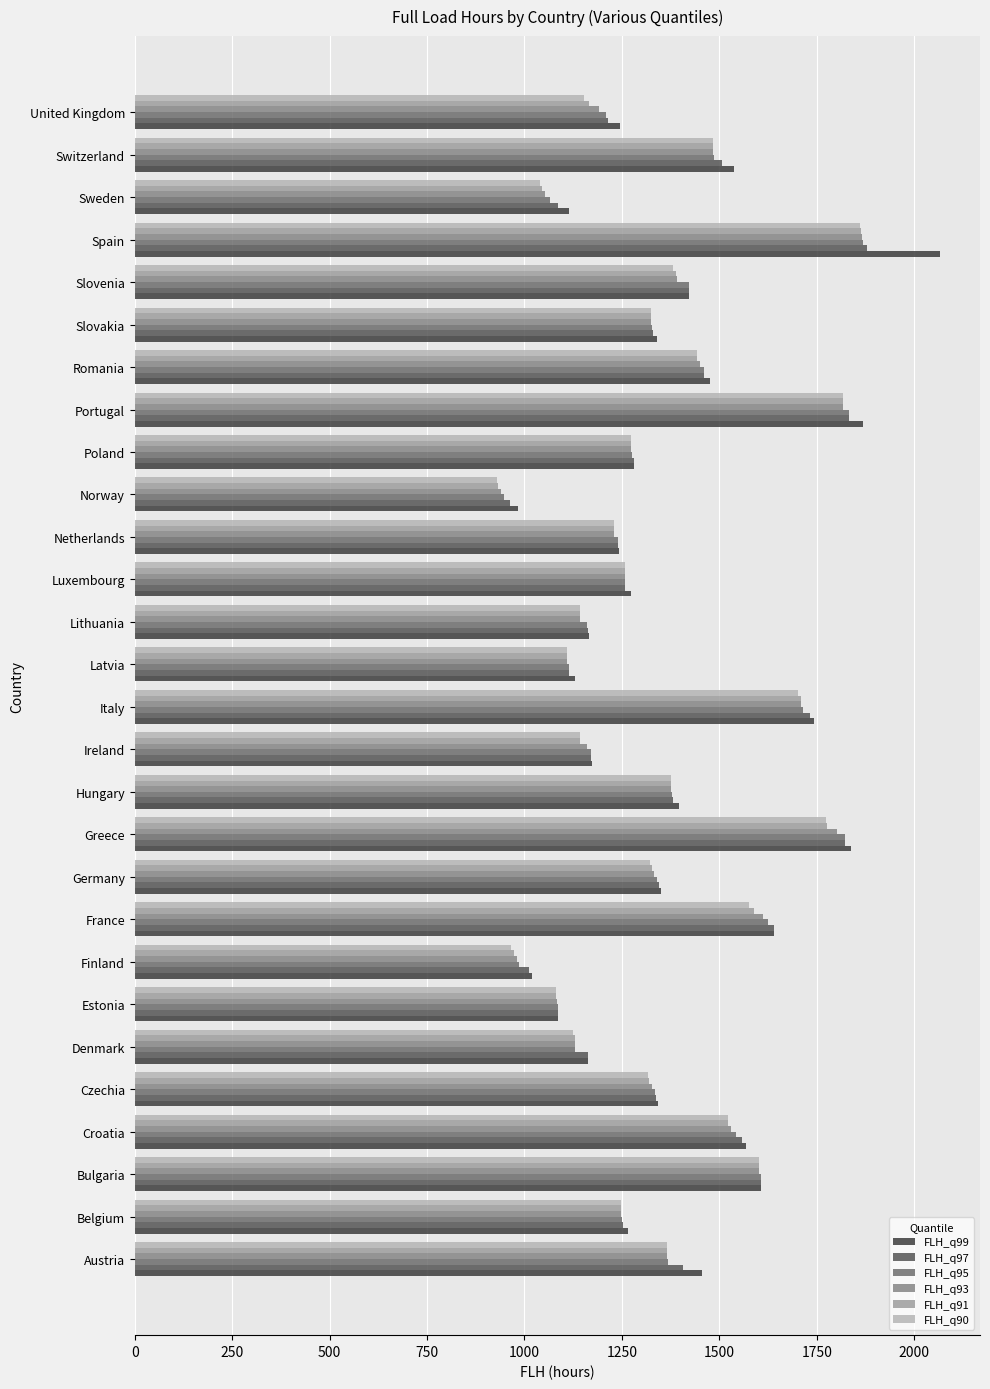

What is the smallest value displayed?

928.9